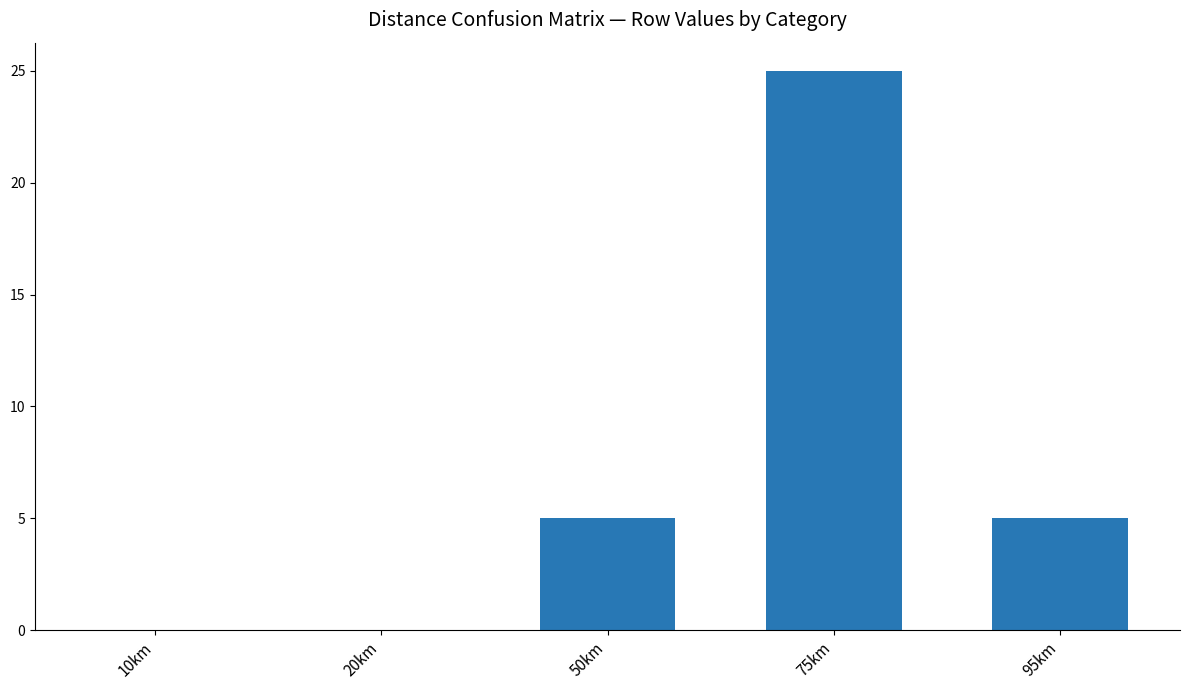

Reading left to right, what are all the values shown in this chart?

0	0	5	25	5